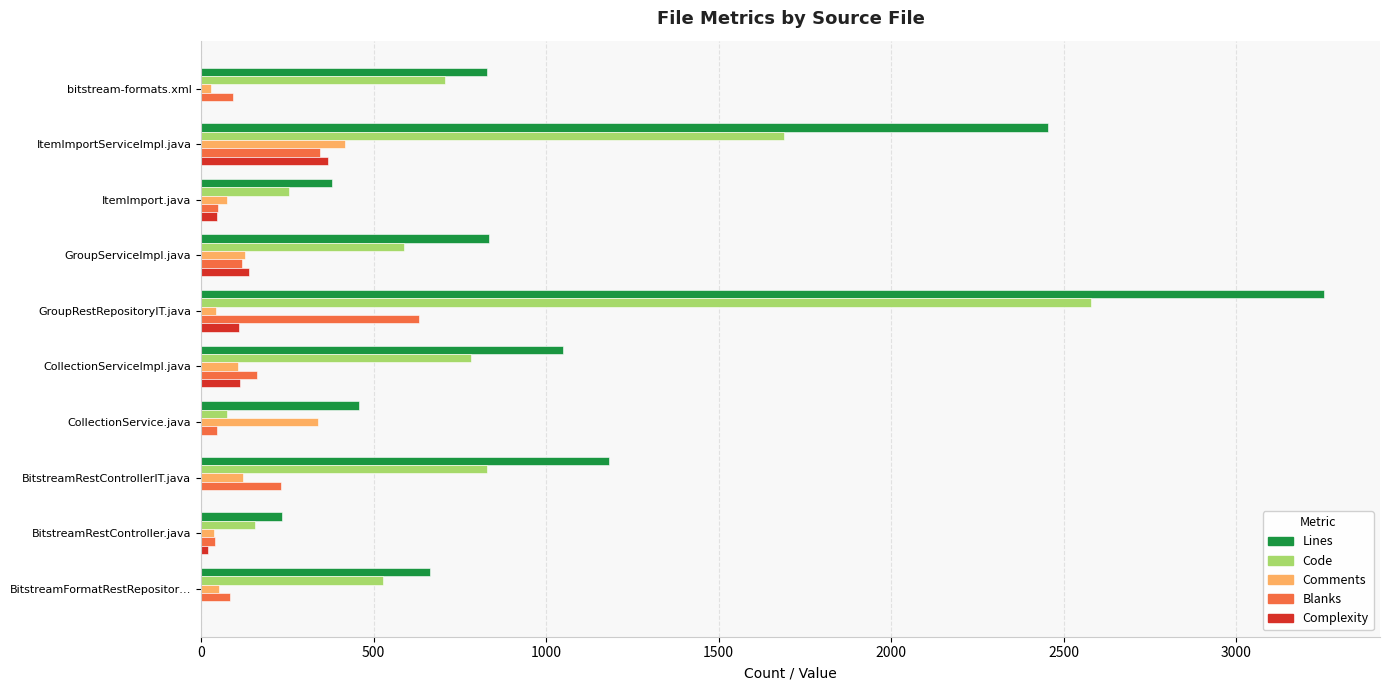

What is the sum of all Code values?

8184